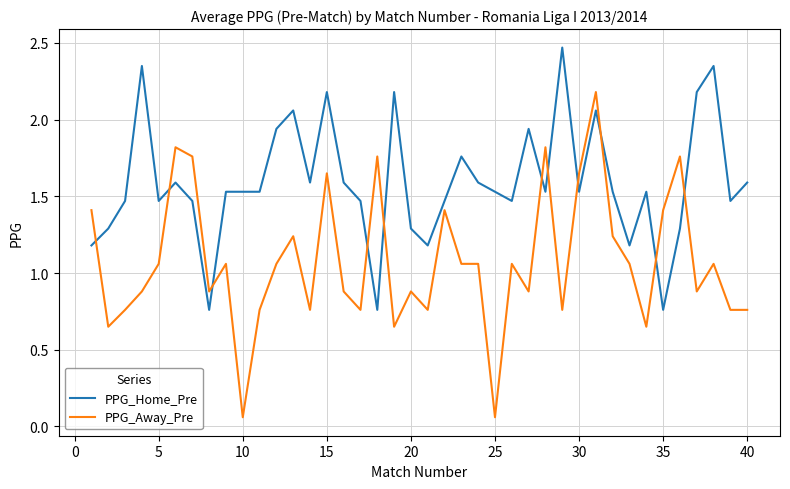

True or false: PPG_Home_Pre and PPG_Away_Pre cross at least once.

True